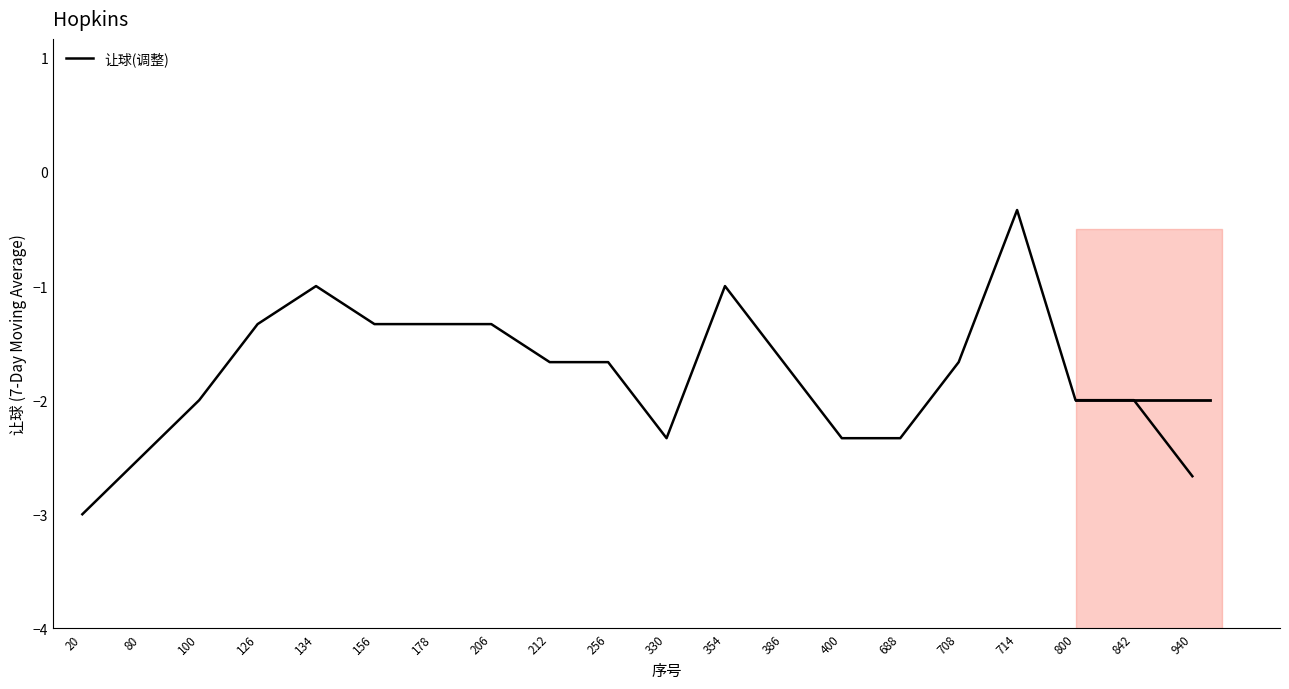

What is the value of the 5th point from the left?

-1.0